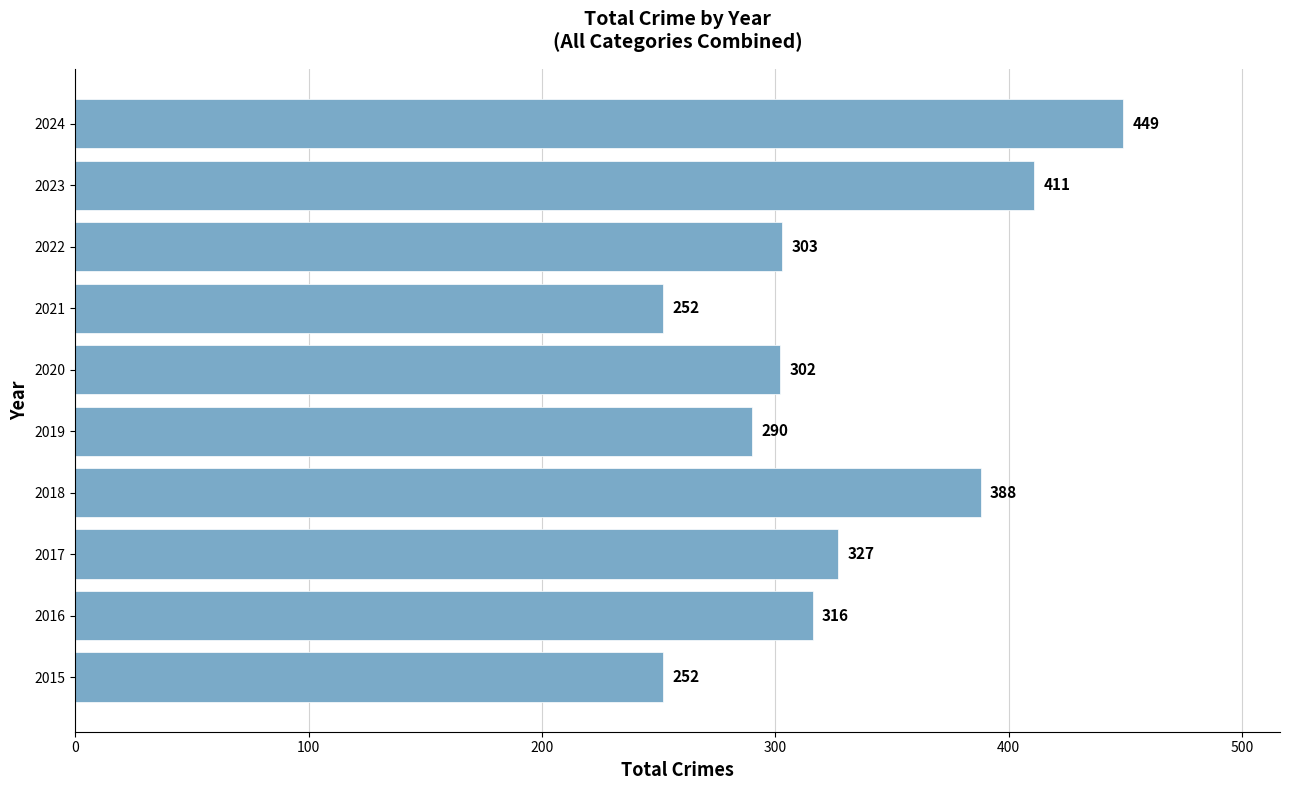

The value at 2024 is 784. True or false?

False